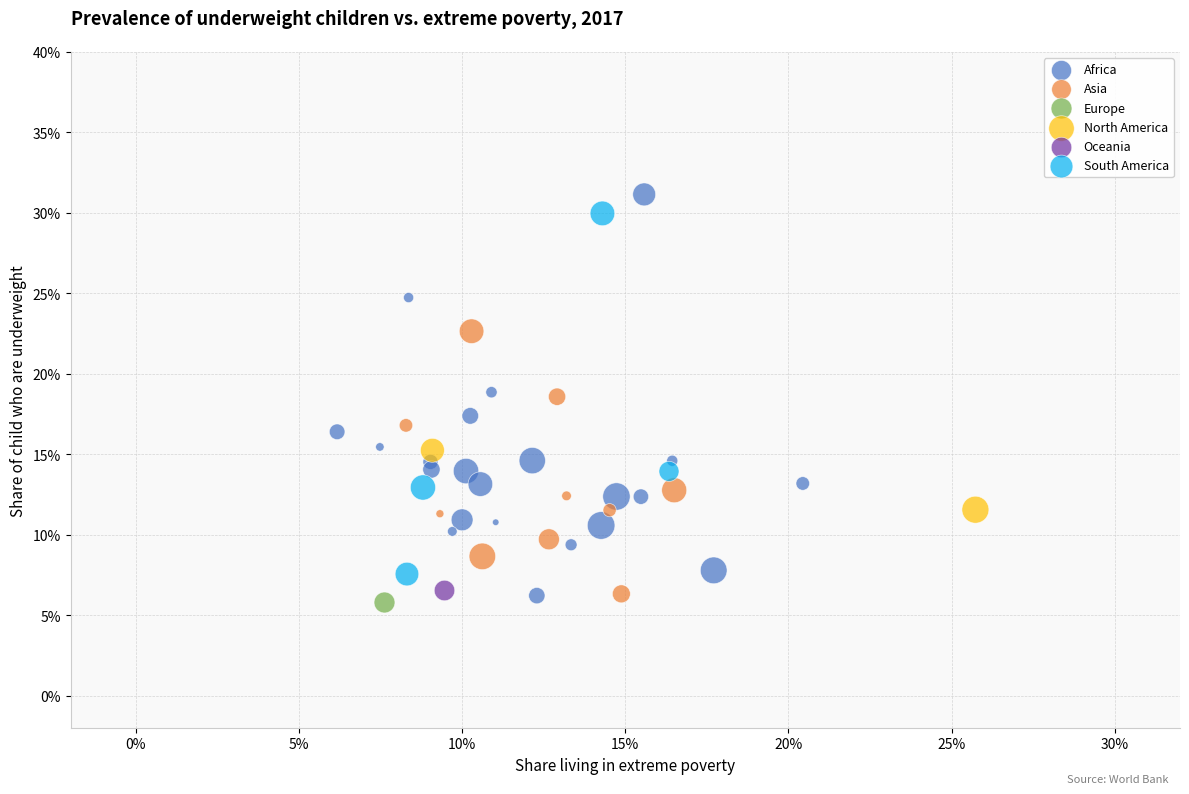

What are all the series names shown in the legend?

Africa, Asia, Europe, North America, Oceania, South America